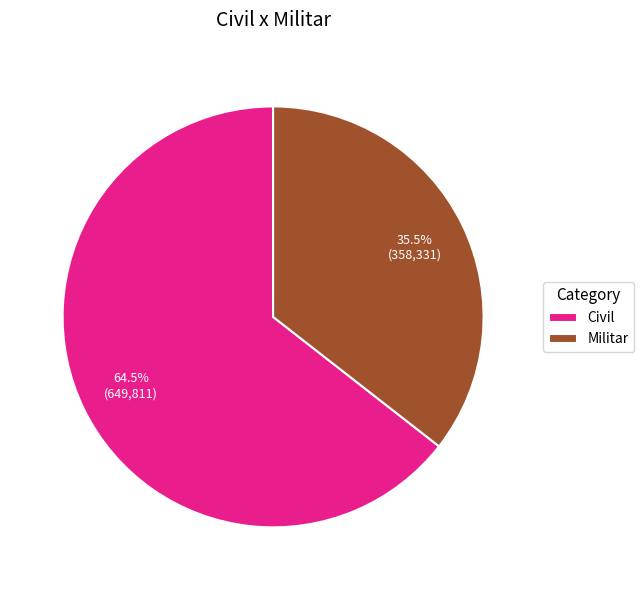

To the nearest percent, what is the difference between the Civil and Militar slice percentages?

29%